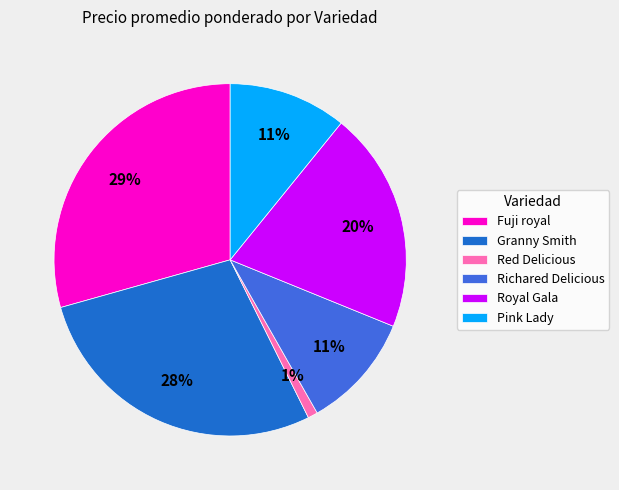

Which category has the biggest portion of the pie?

Fuji royal